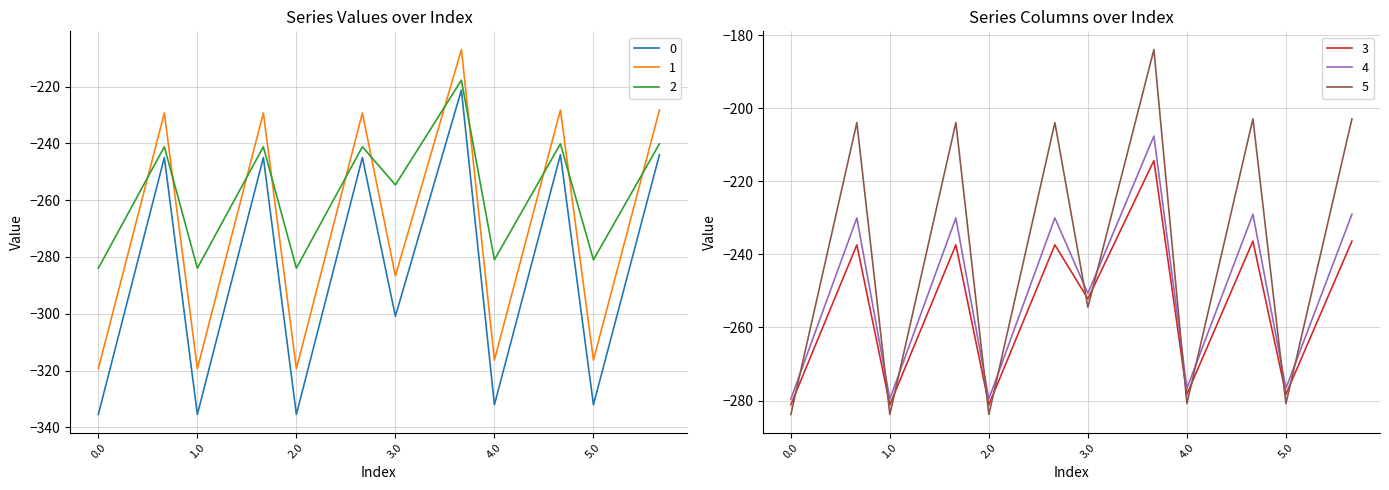

How many values in the 4 series exceed -252?

8